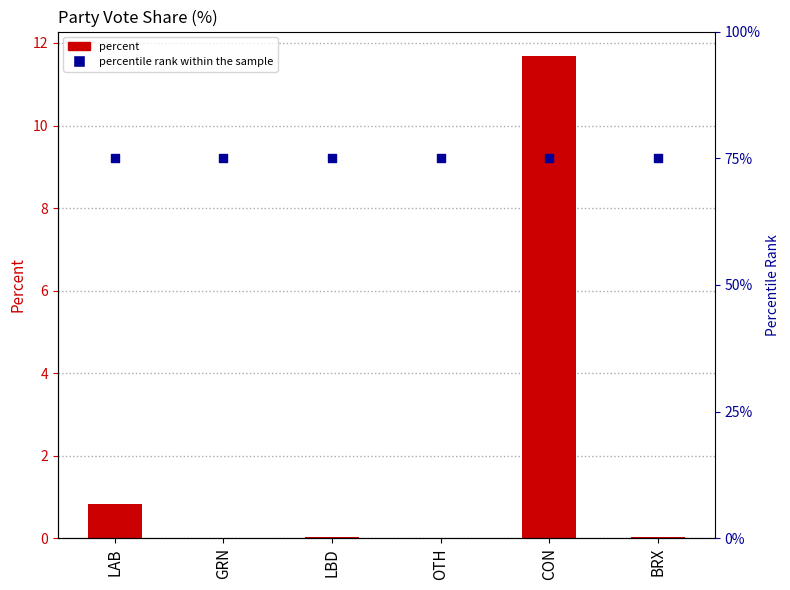

Which series contains the lowest Y value?

percent